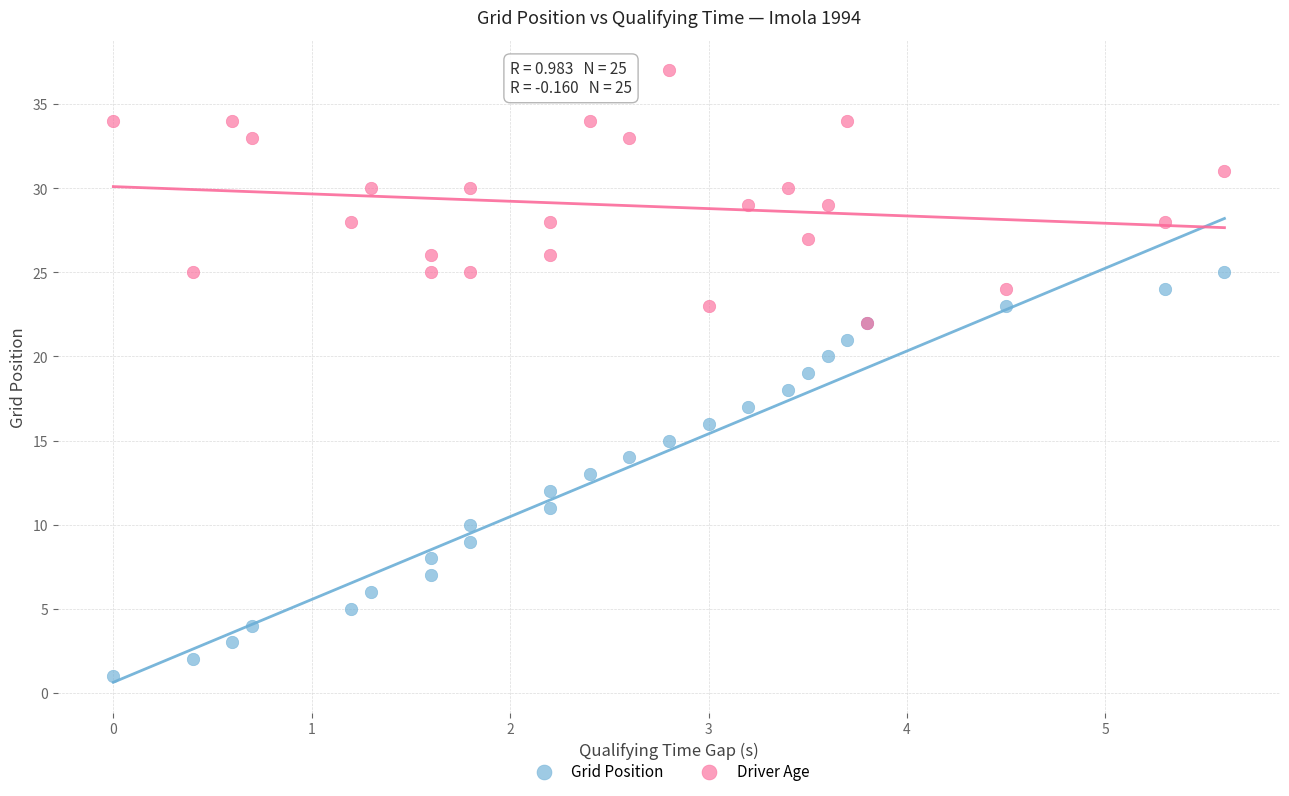

What are all the series names shown in the legend?

Grid Position, Driver Age